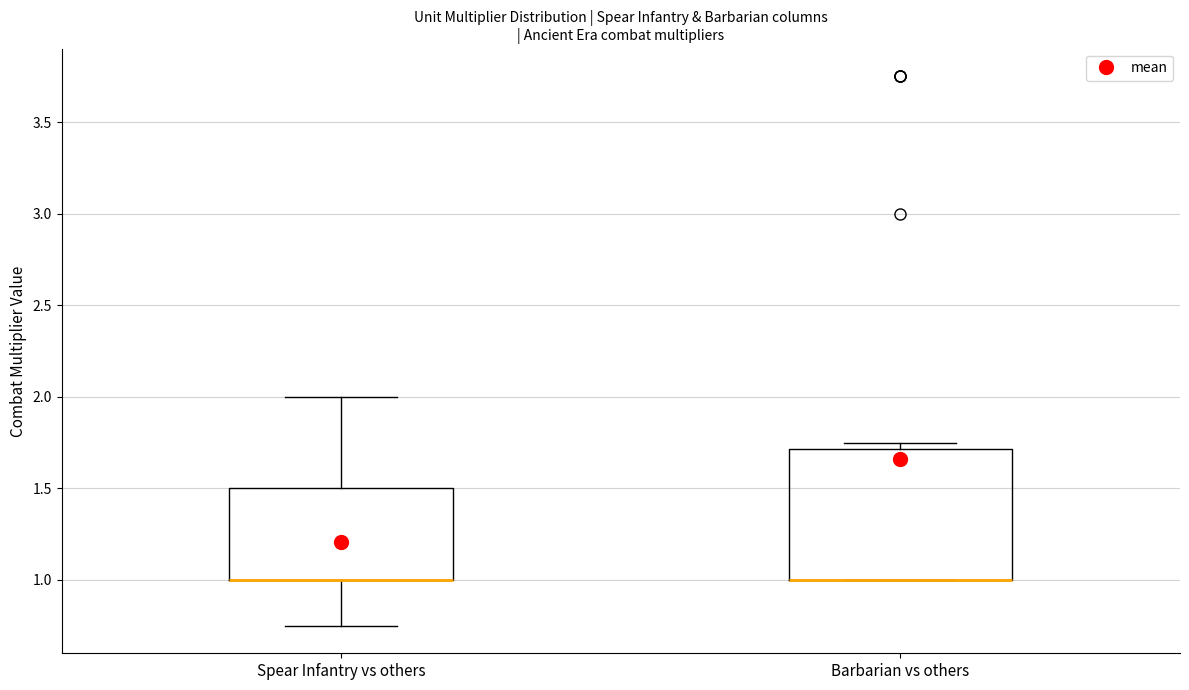

Reading left to right, read every box against the y-axis: the position of its median line, the range the box covers, and the ends of its whiskers. The values are not printed on the chart, so give them approximately, as read against the axis.

Spear Infantry vs others: median 1.00 (drawn on the box's lower edge), box 1.00 to 1.50, whiskers 0.75 to 2.00
Barbarian vs others: median 1.00 (drawn on the box's lower edge), box 1.00 to 1.70, whiskers 1.00 to 1.75